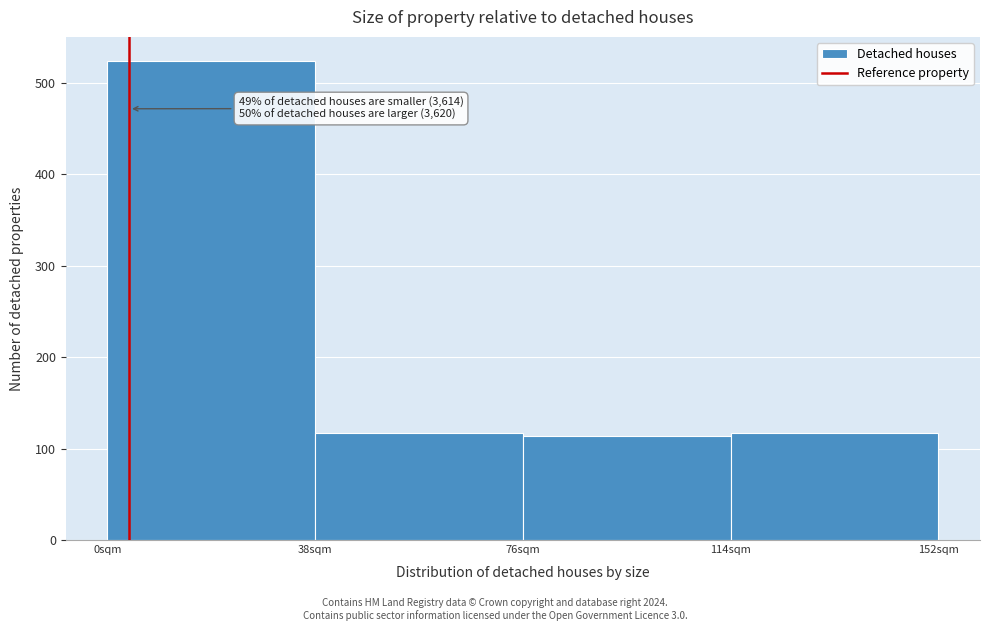

Which range on the x-axis has the tallest bar?

0 to 38